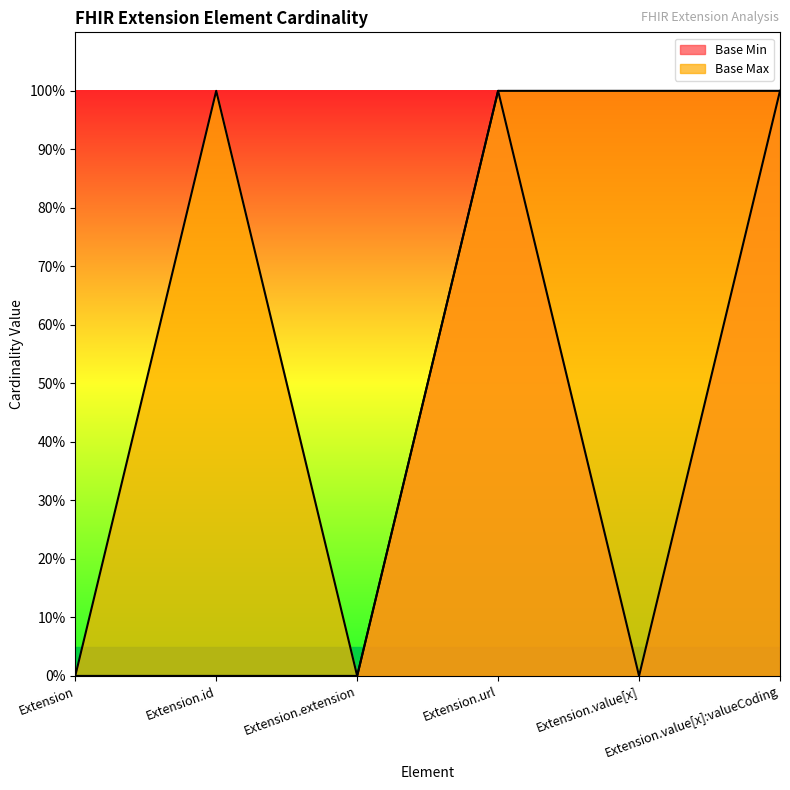

Which series has the largest total across all categories?

Base Max